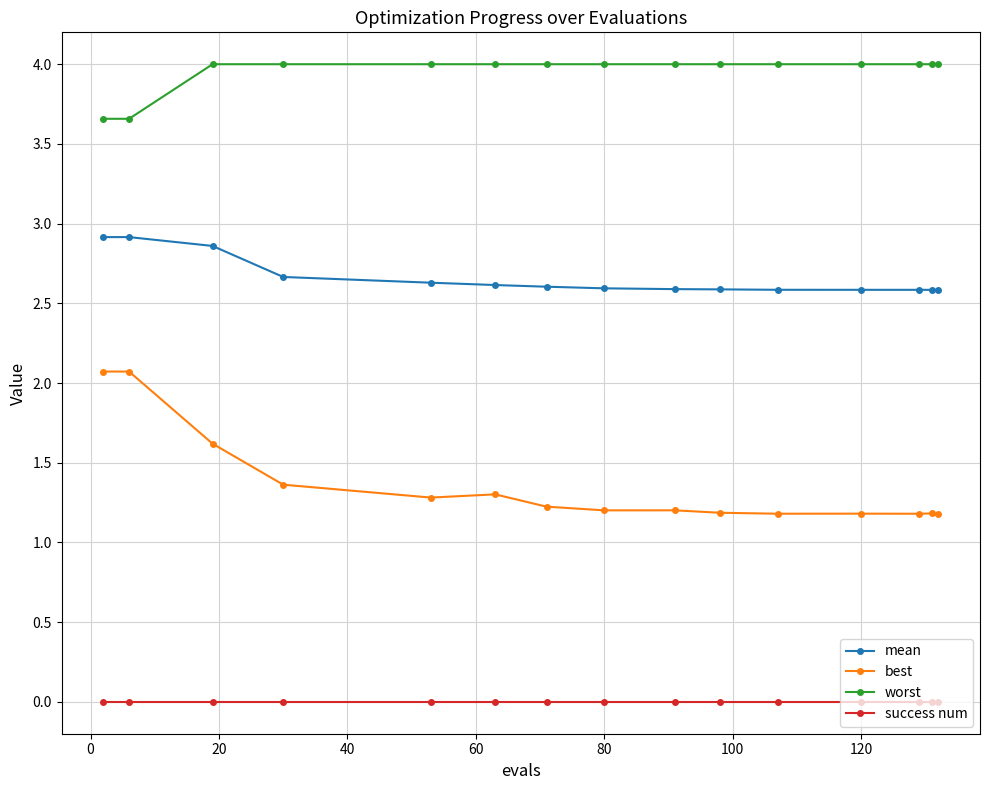

How many categories are shown in the chart?

15